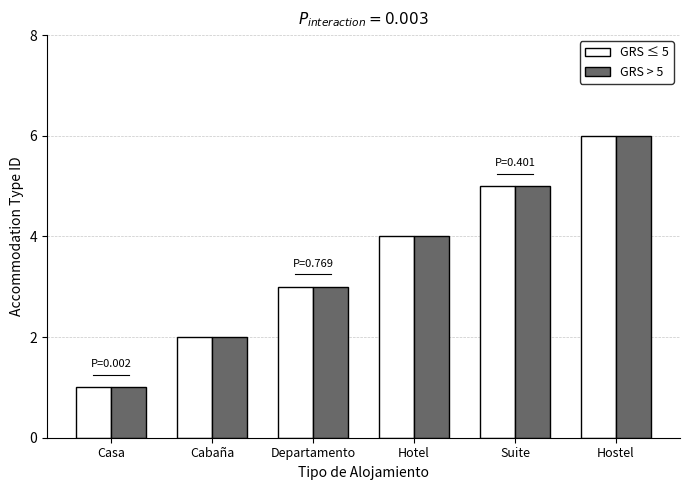

What position from the right is Casa?

6